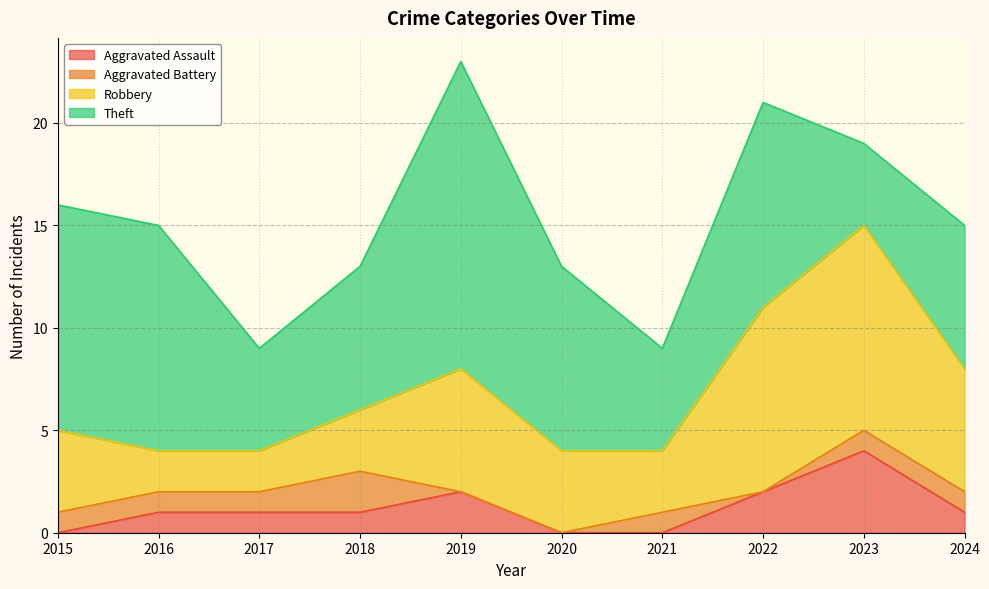

Reading right to left, transcribe all the data shown in this chart.

Aggravated Assault: 1	4	2	0	0	2	1	1	1	0
Aggravated Battery: 1	1	0	1	0	0	2	1	1	1
Robbery: 6	10	9	3	4	6	3	2	2	4
Theft: 7	4	10	5	9	15	7	5	11	11